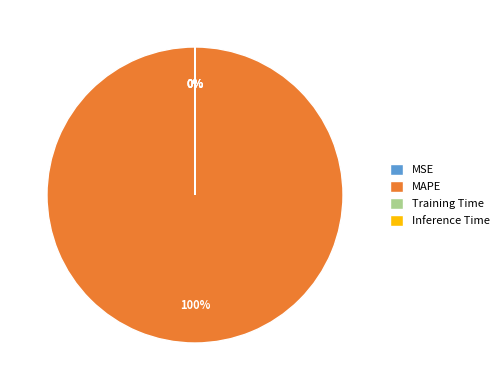

Which slice is the largest?

MAPE